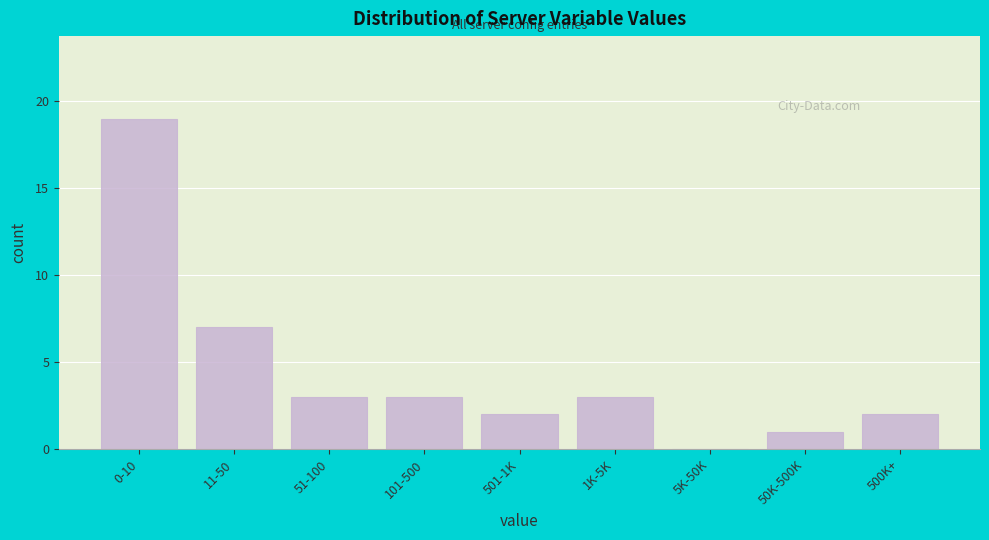

Reading left to right, transcribe all the data shown in this chart.

0-10=19	11-50=7	51-100=3	101-500=3	501-1K=2	1K-5K=3	5K-50K=0	50K-500K=1	500K+=2